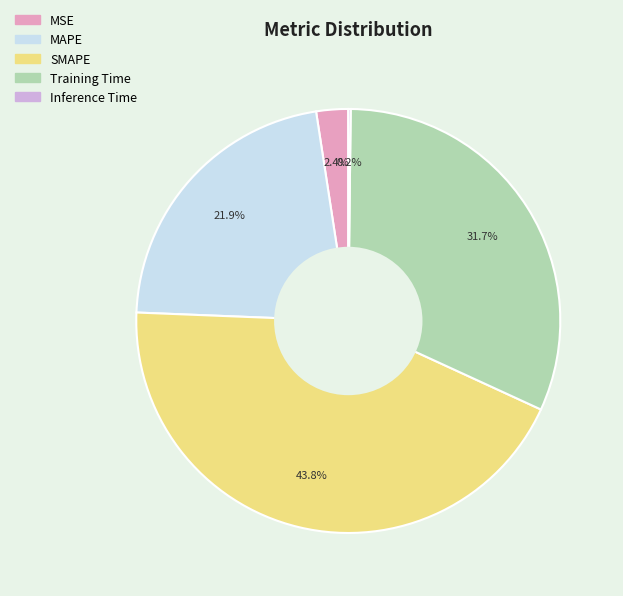

How much of the chart is everything except MAPE?

78.1%